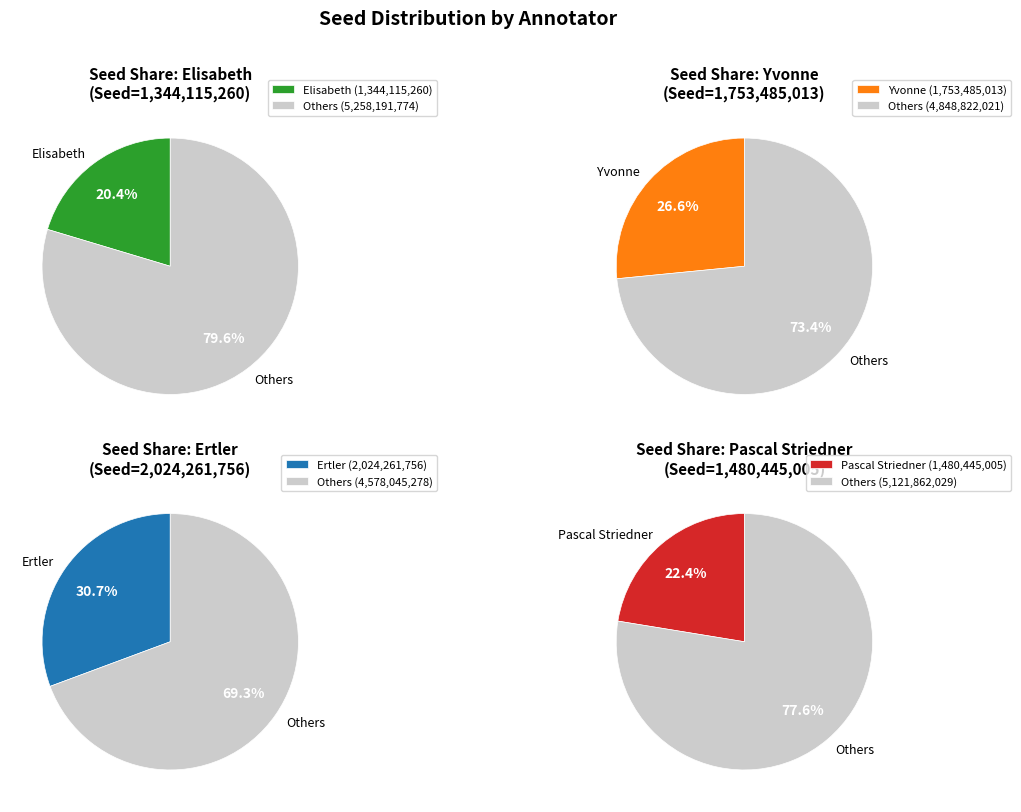

What portion of the pie excludes Yvonne?

73.4%